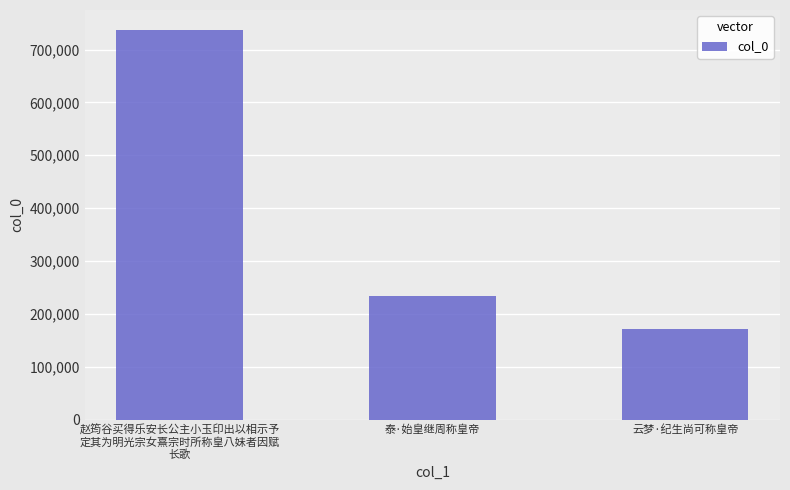

What is the average value?

380901